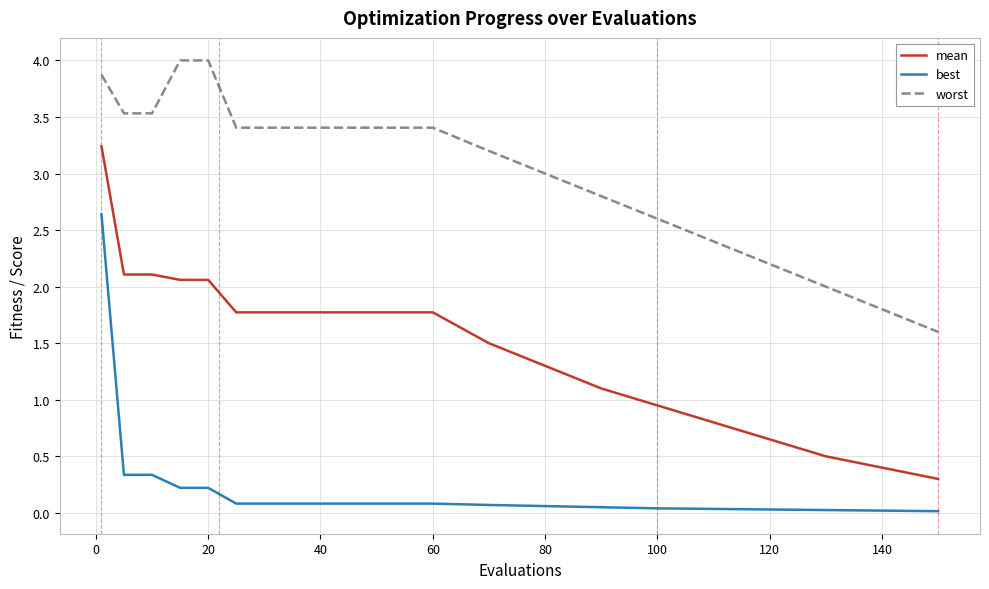

Rank the series by their maximum value, from lowest to highest.

best, mean, worst